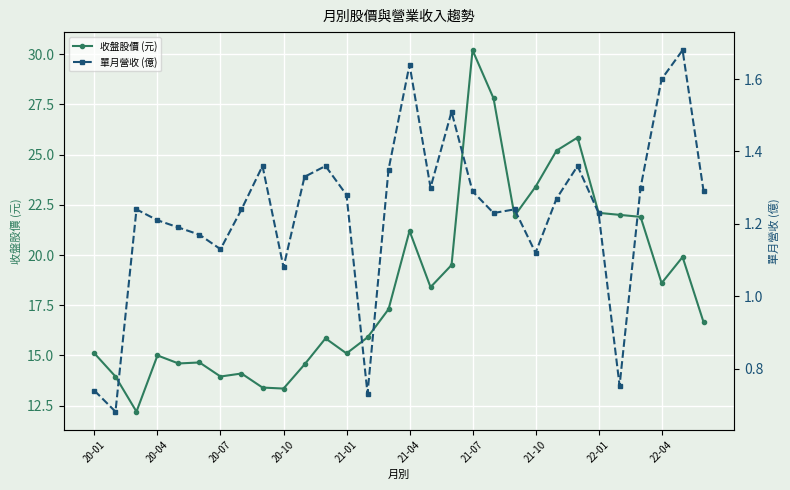

How many interior local peaks does the 收盤股價 (元) series have?

8